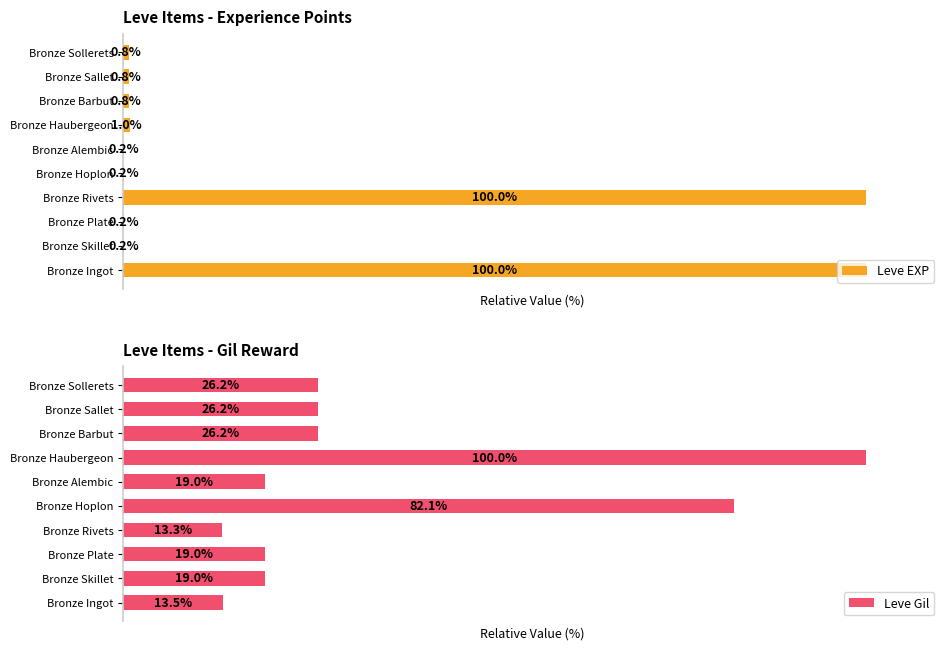

What are all the series names shown in the legend?

Leve EXP, Leve Gil